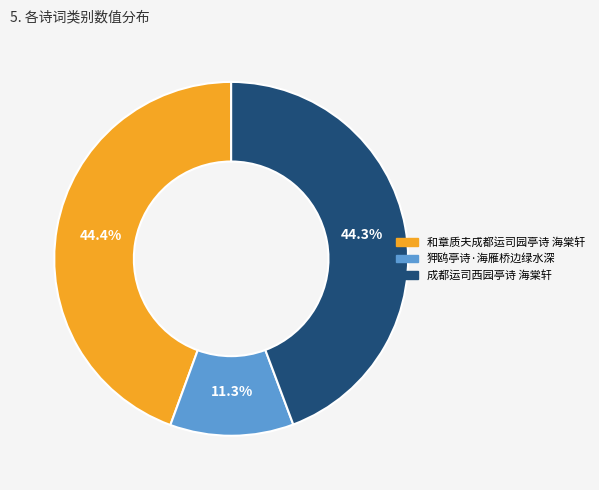

What percentage is the 和章质夫成都运司园亭诗 海棠轩 slice, to the nearest percent?

44%